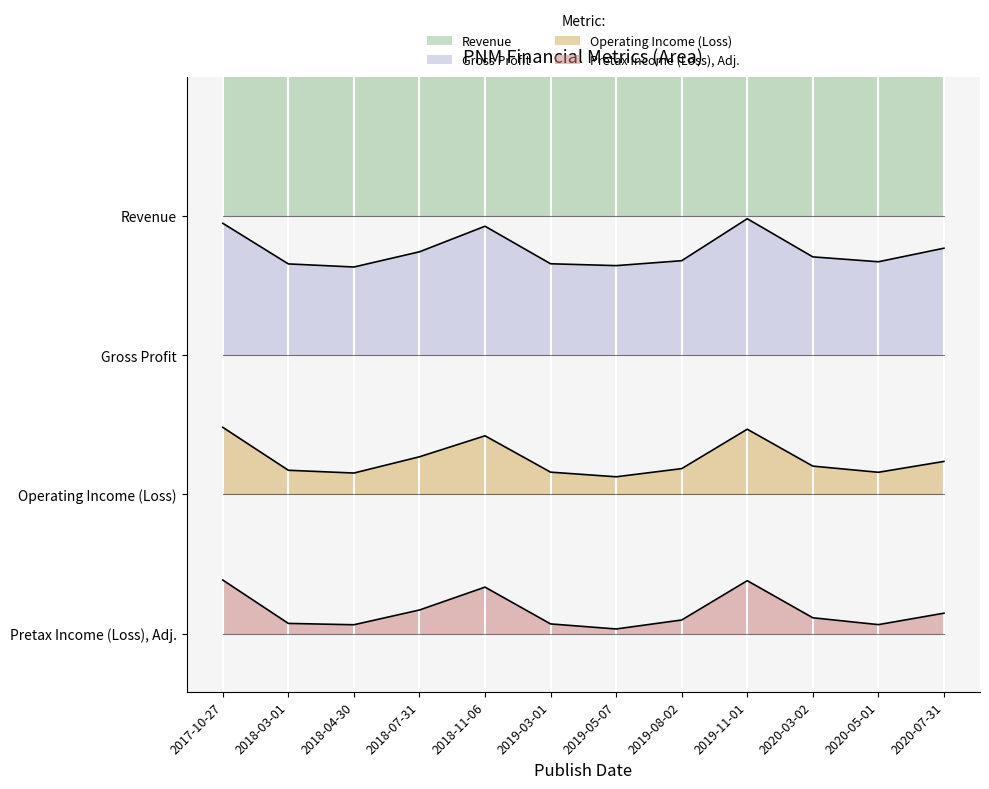

Does the chart display data point markers on the line(s)?

No